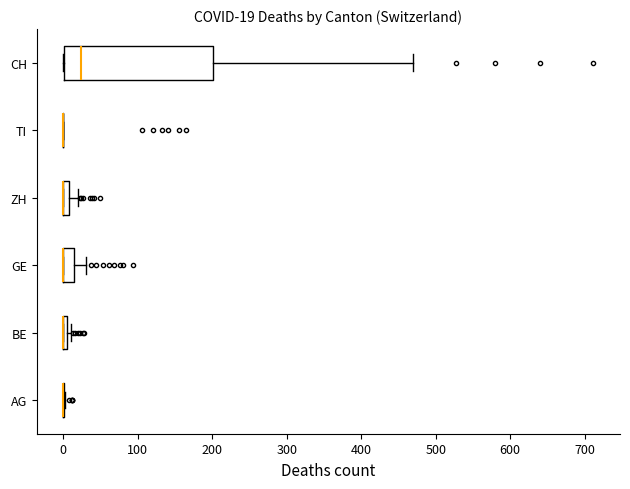

Comparing the boxes themselves (not the whiskers), which one is the widest?

CH